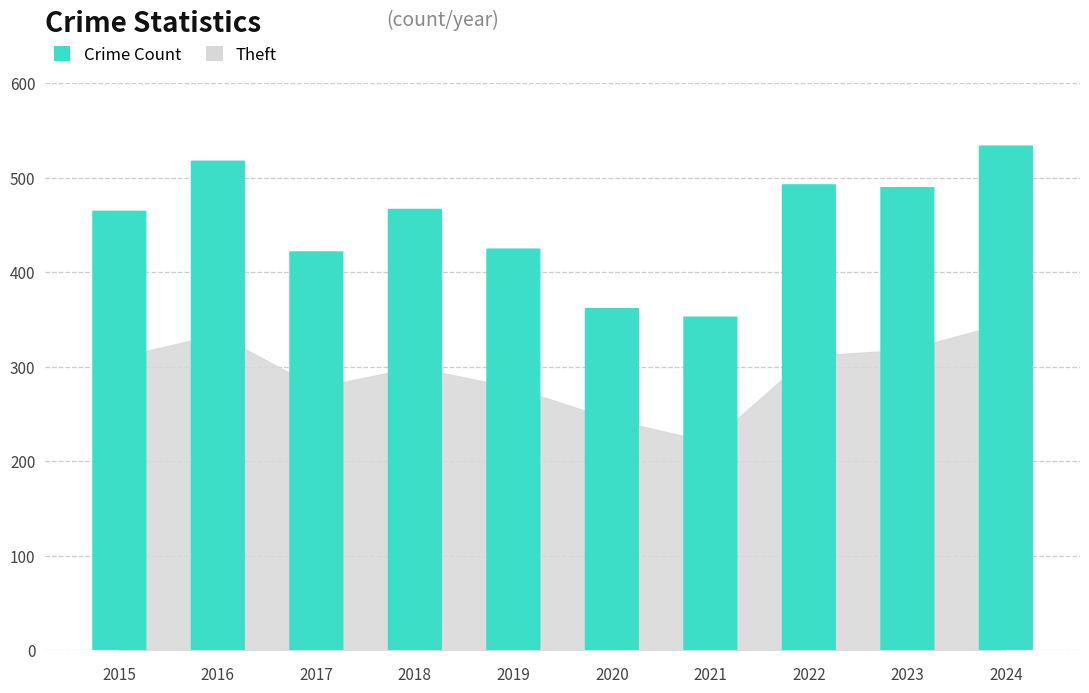

List the labels in order of value, largest first.

2024, 2016, 2022, 2023, 2018, 2015, 2019, 2017, 2020, 2021